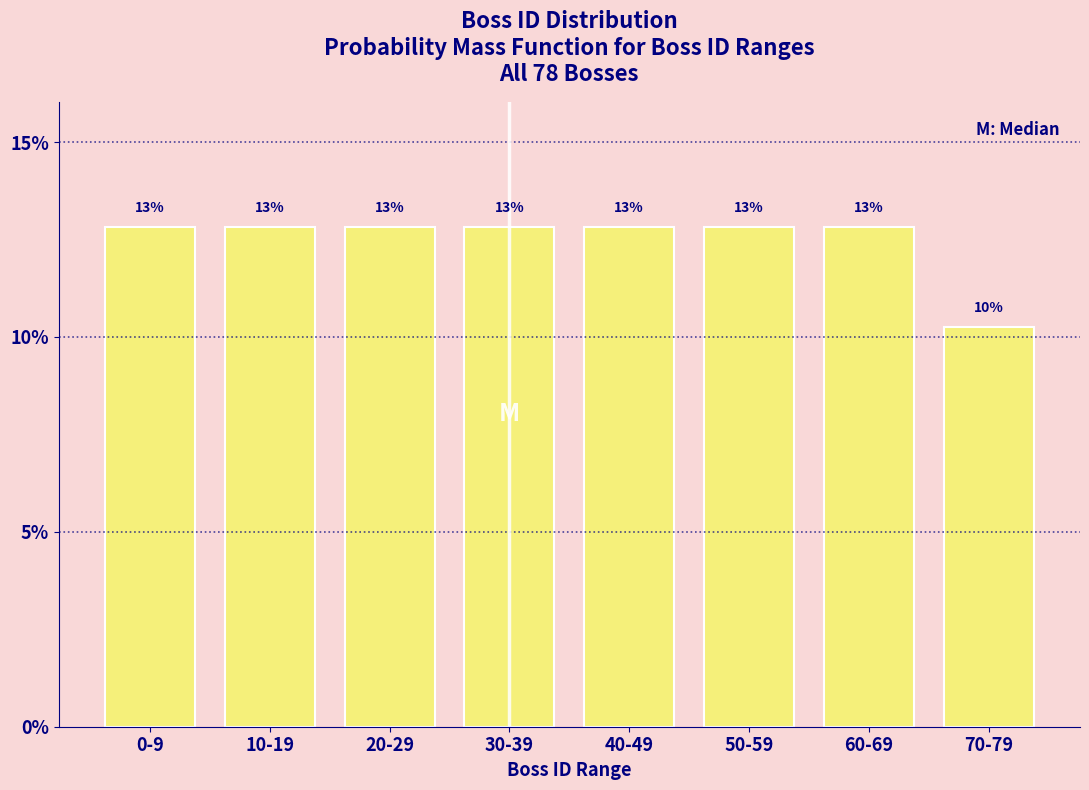

Are the bars horizontal?

No